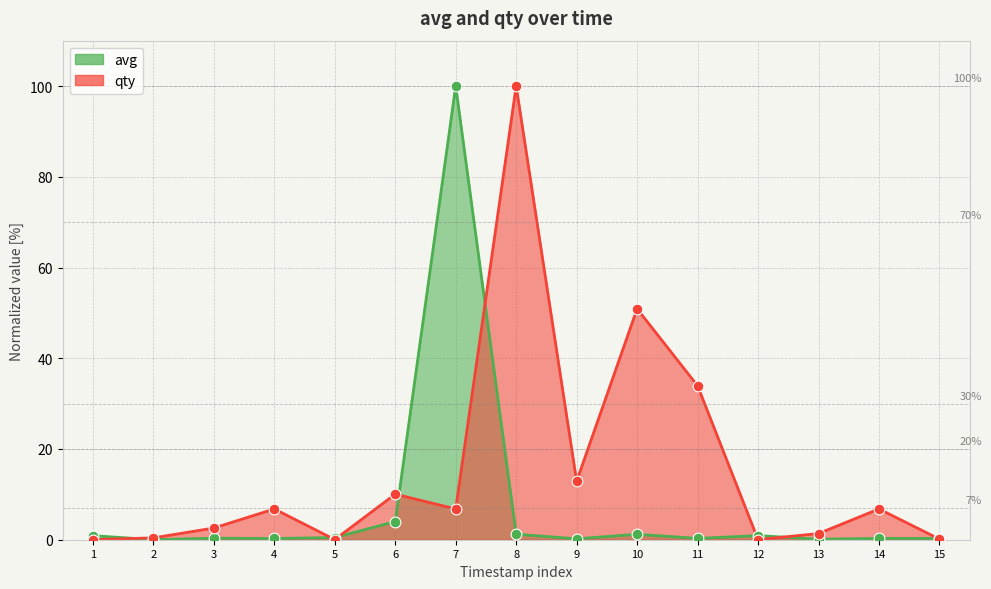

Which series has the widest spread of Y values?

avg